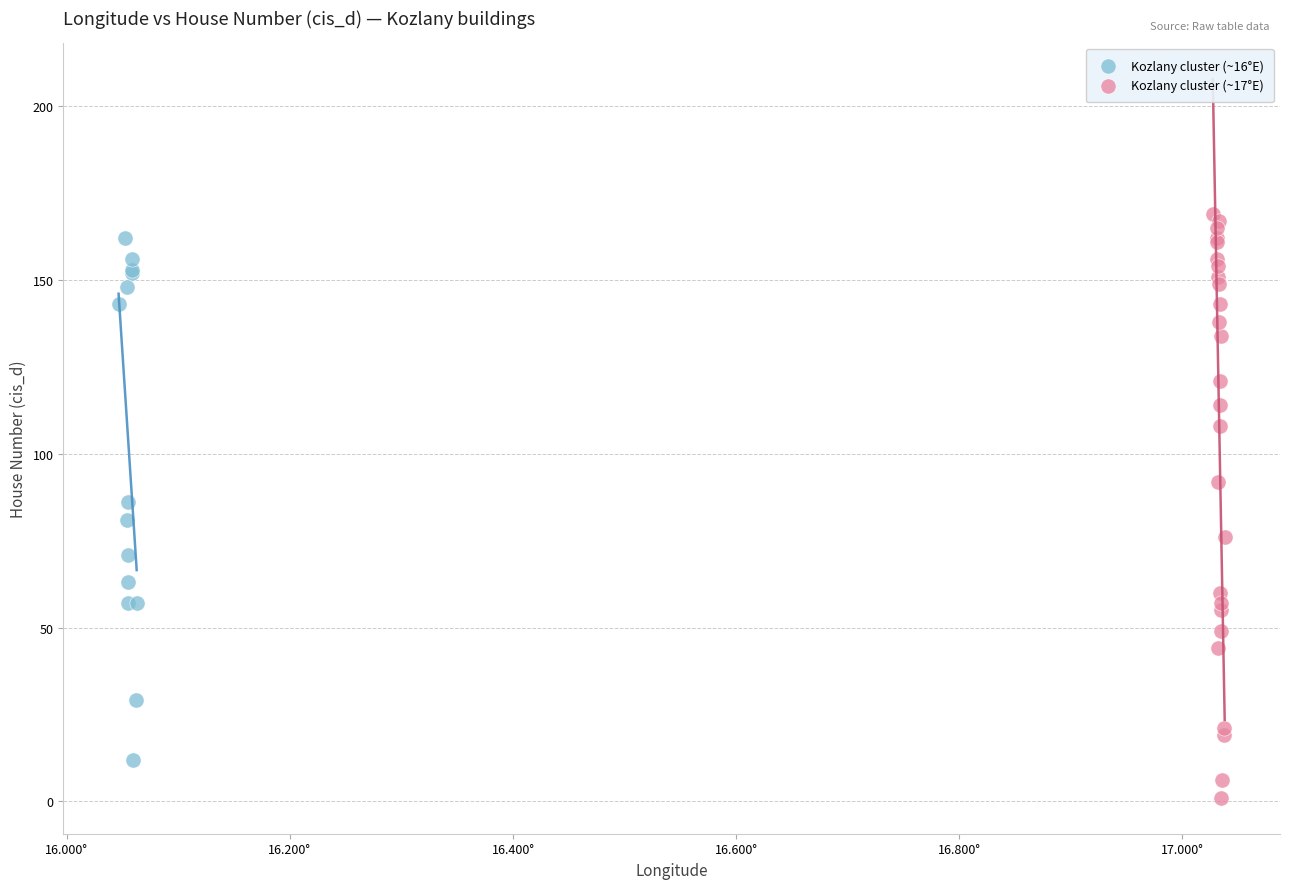

Which series has the widest spread of Y values?

Kozlany cluster (~17°E)